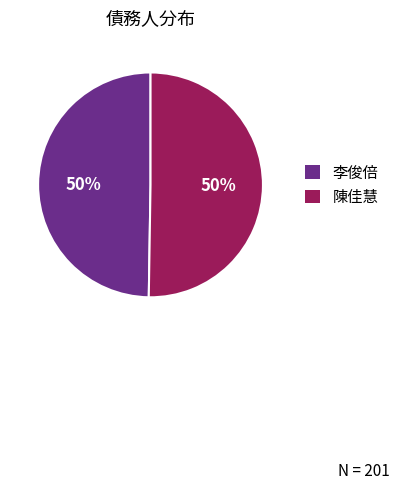

To the nearest percent, what is the average slice percentage?

50%